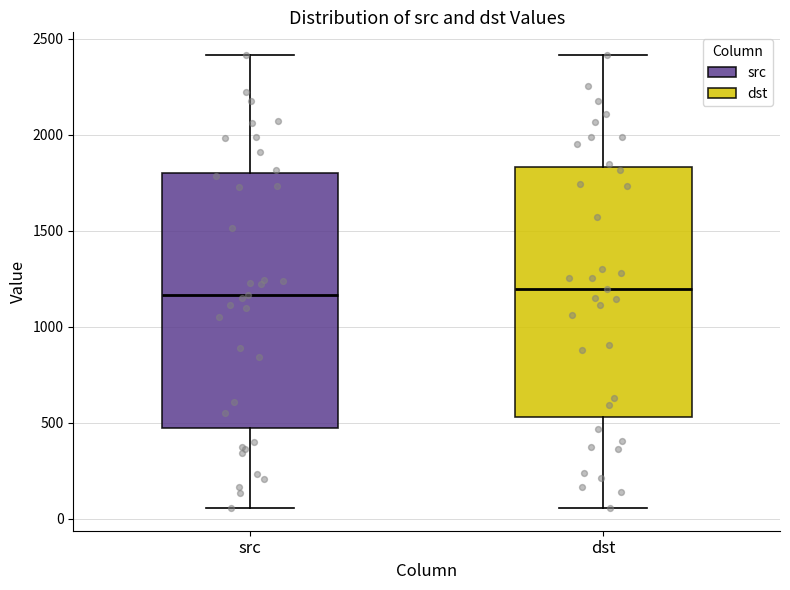

Where is the upper edge of the box for dst on the y-axis? The values are not printed on the chart, so give them approximately, as read against the axis.

1850